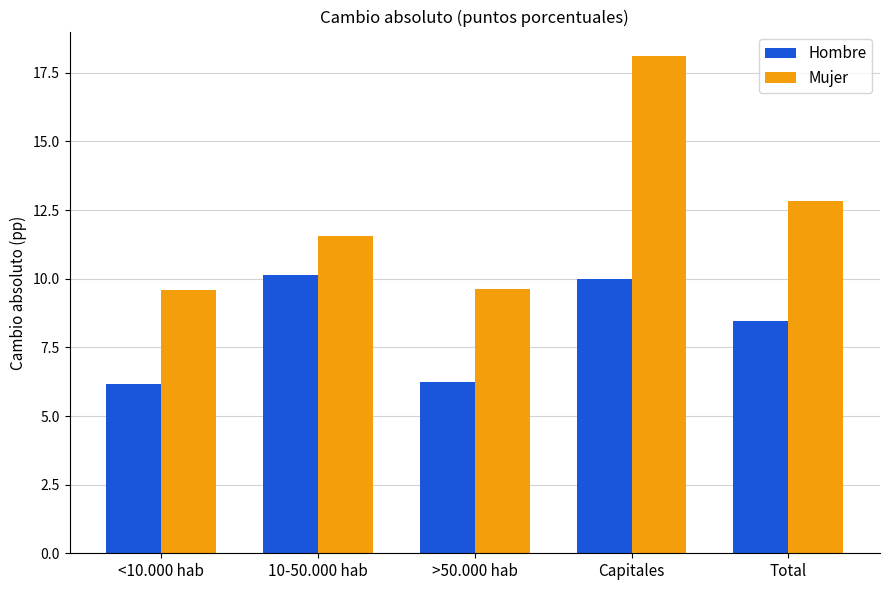

Which series changed the most between >50.000 hab and Total?

Mujer